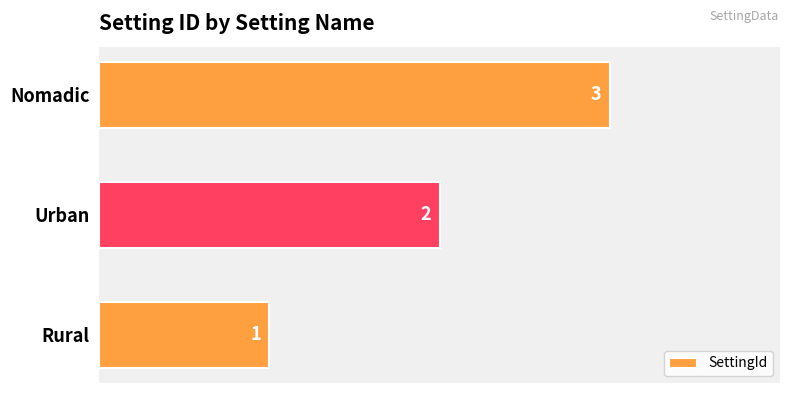

What is the sum of the values at Urban and Rural?

3